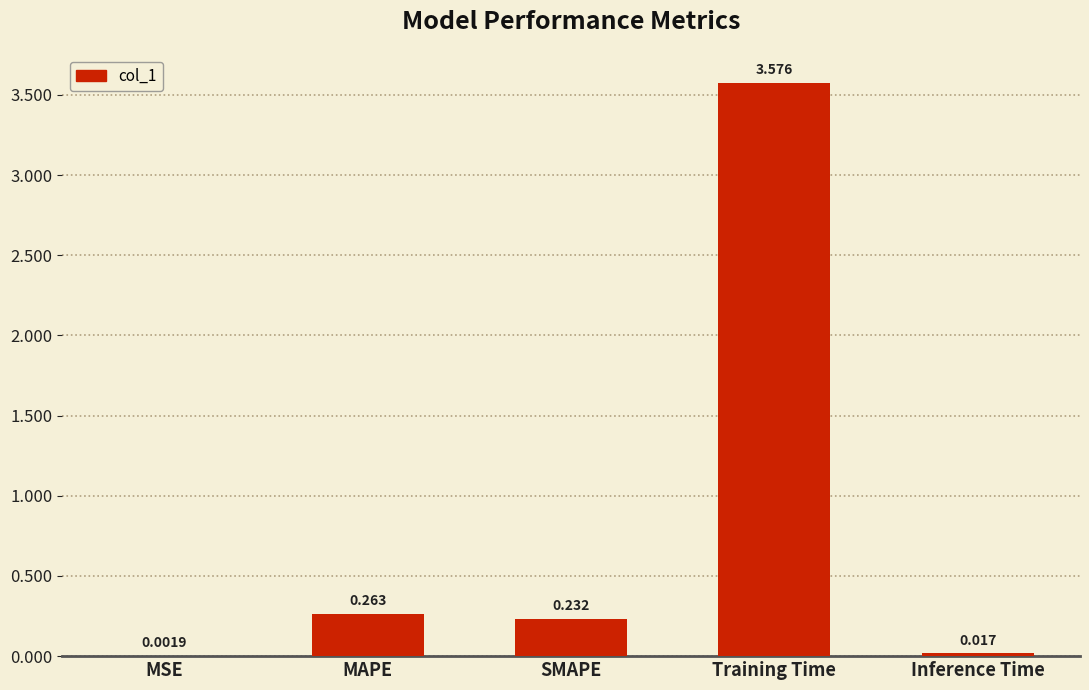

Where is the data nearest to the value 1?

MAPE